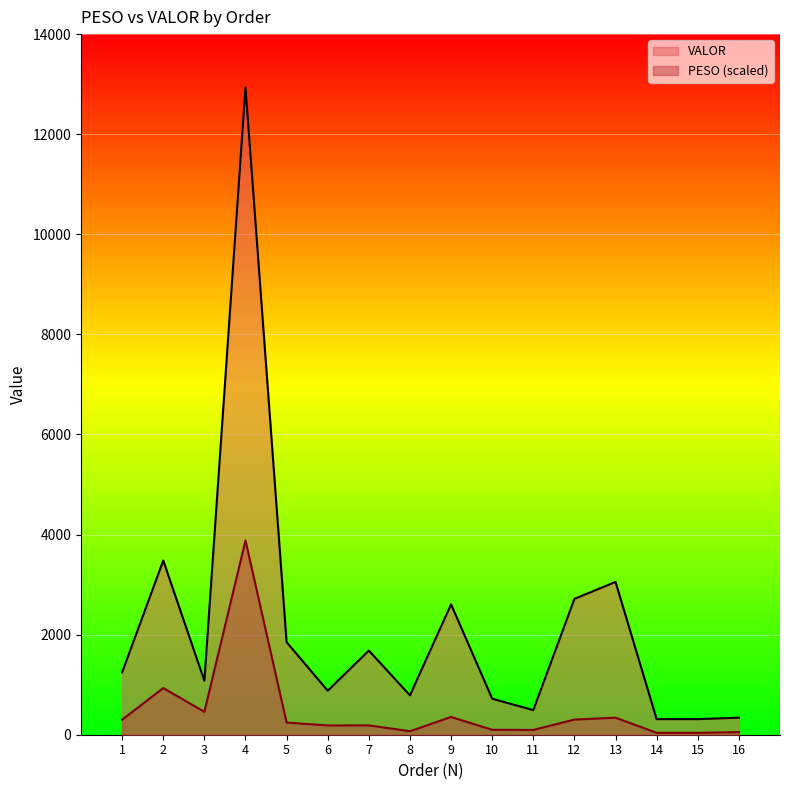

What is the difference between the maximum and minimum values in the VALOR series?

12624.7